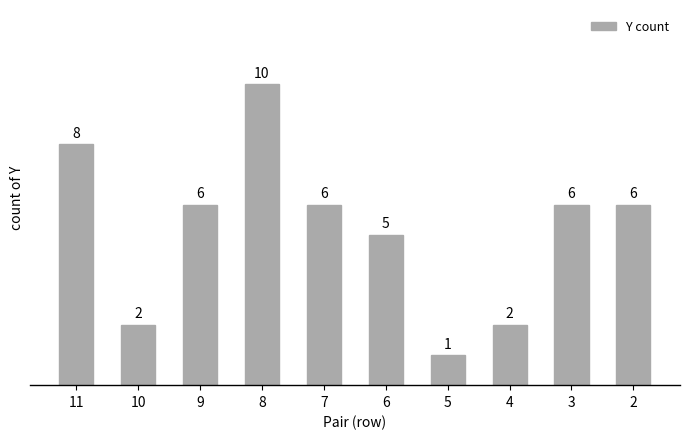

Count the number of categories in the chart.

10